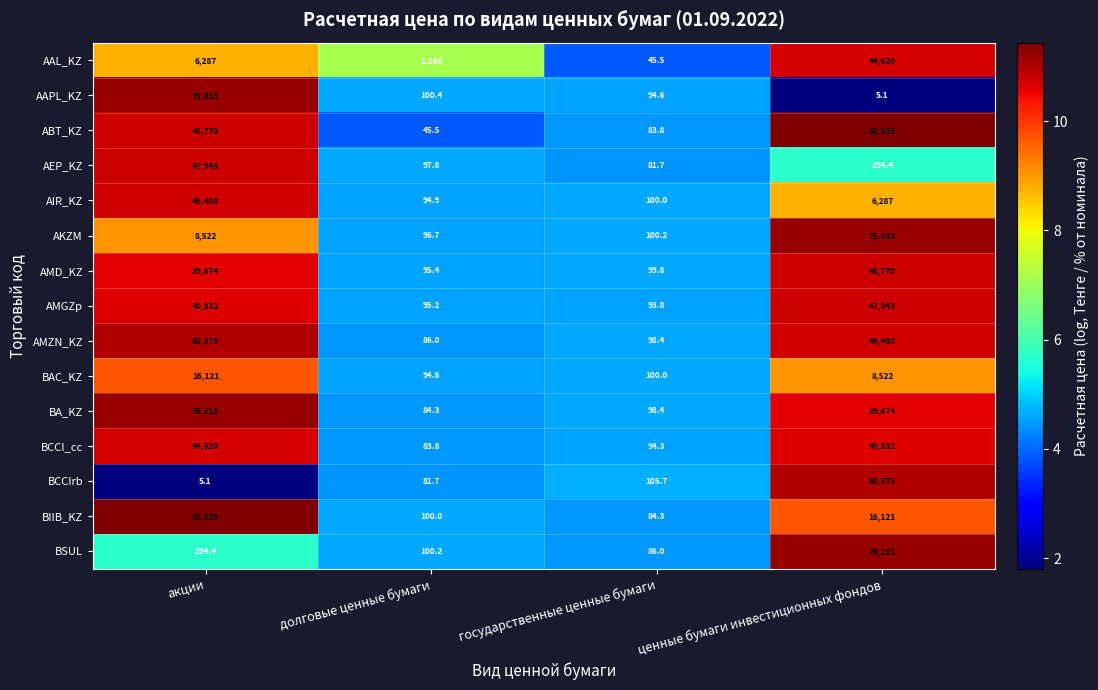

Is it true that BCCI_cc equals 44620.0 at акции?

True